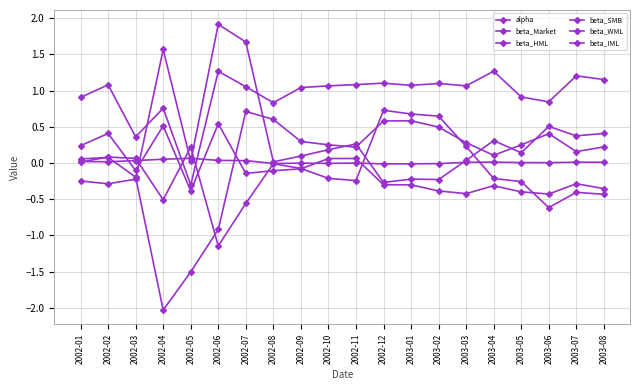

Is the value of beta_SMB at 2002-05 greater than the value of beta_Market at 2002-07?

No